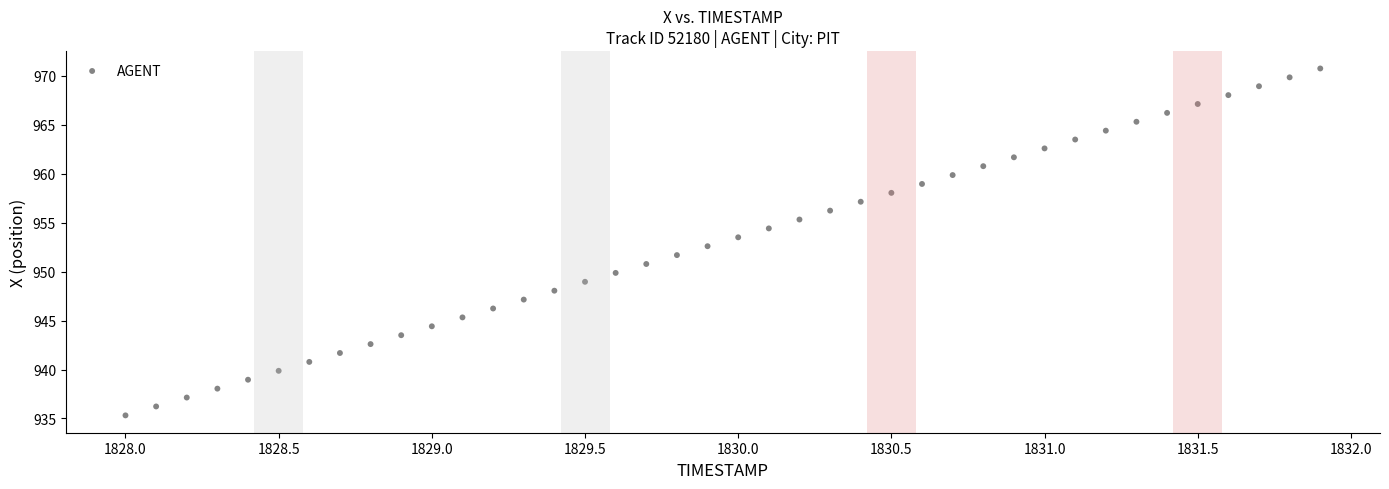

What is the range of Y values (max minus min)?

35.4